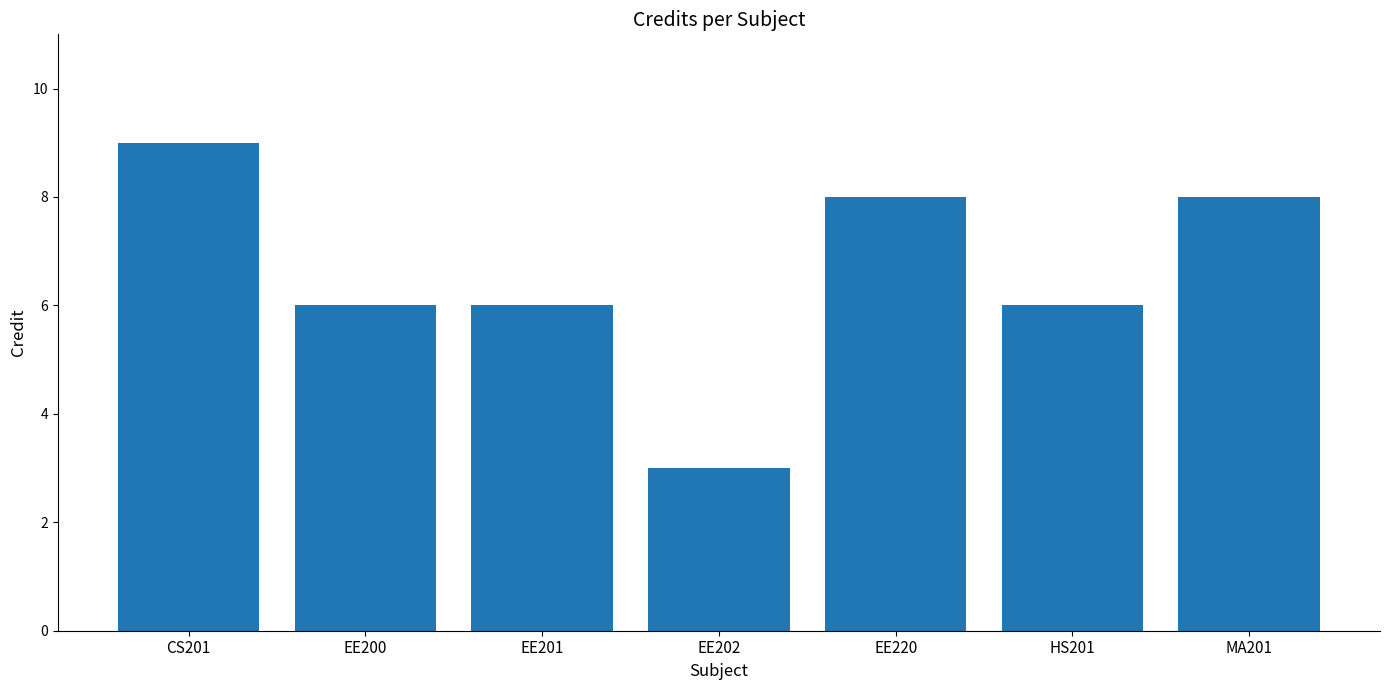

Which label corresponds to the smallest value in the chart?

EE202